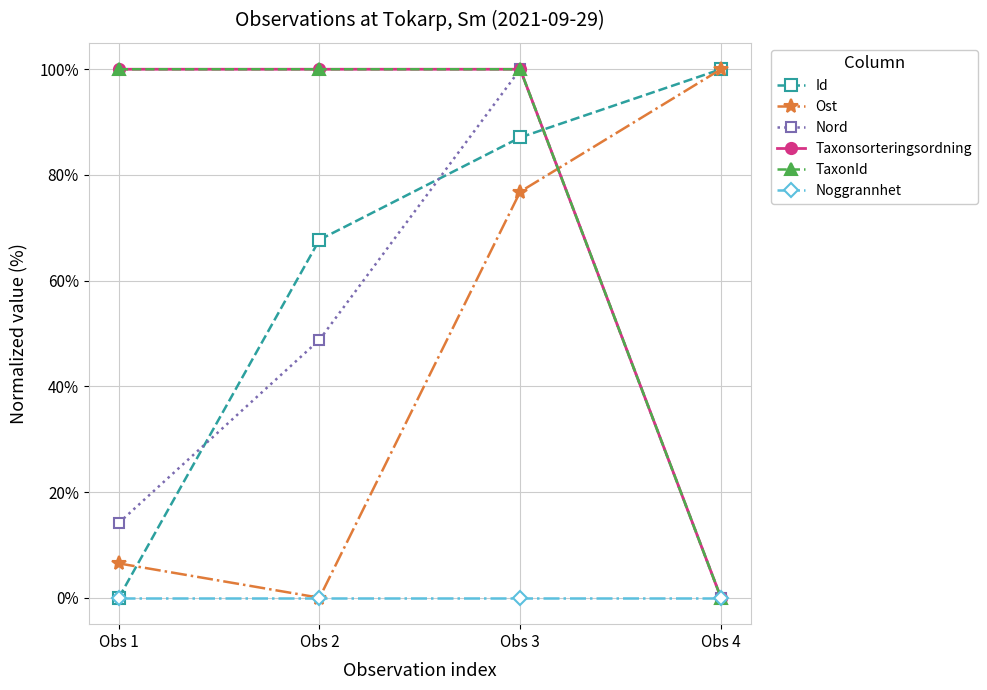

True or false: TaxonId has a value of 178.4 at Obs 1.

False